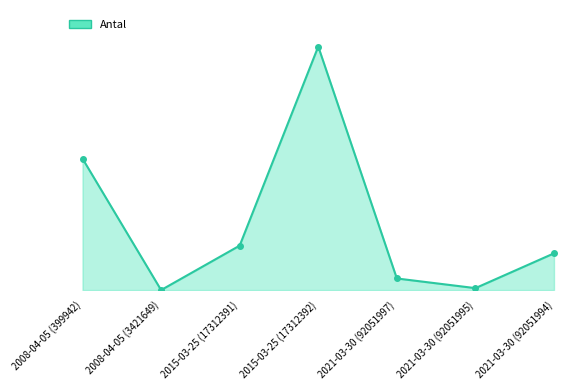

How many interior local valleys (lower than both neighbors) does the data have?

2